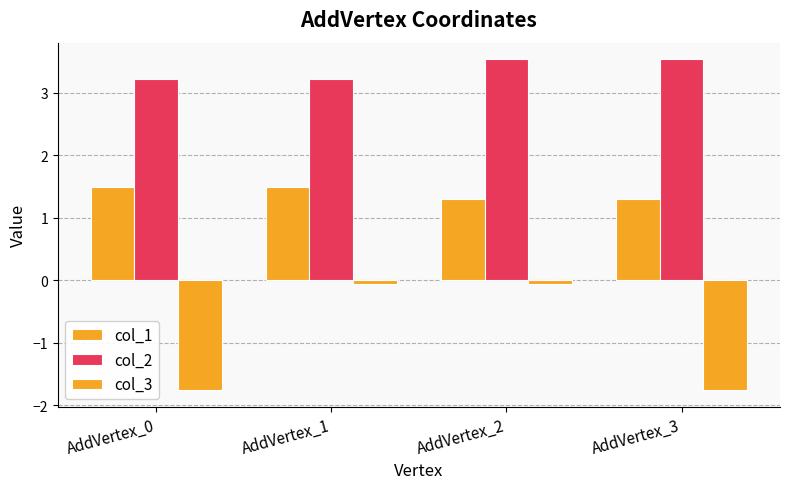

How many data points does each series have?

4